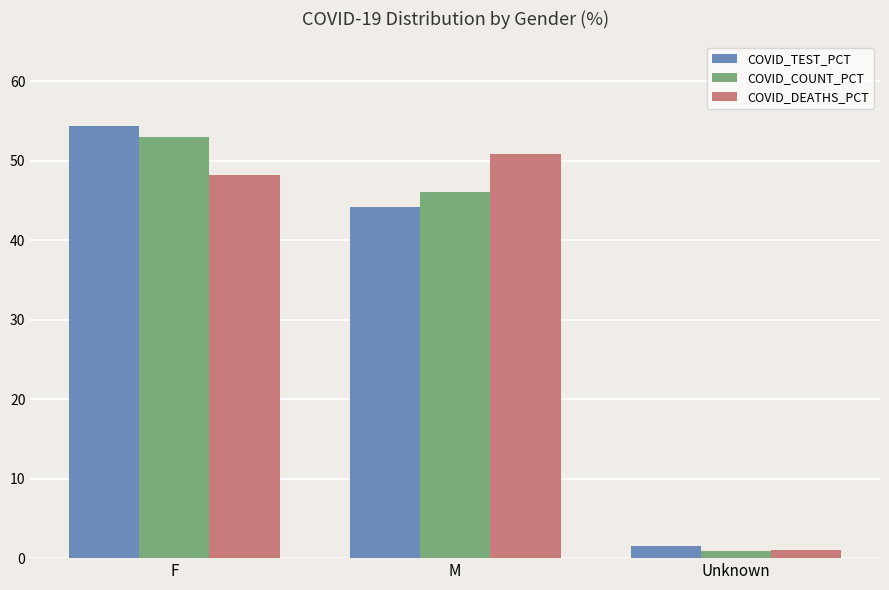

The COVID_COUNT_PCT series shows 46.1 at M. True or false?

True